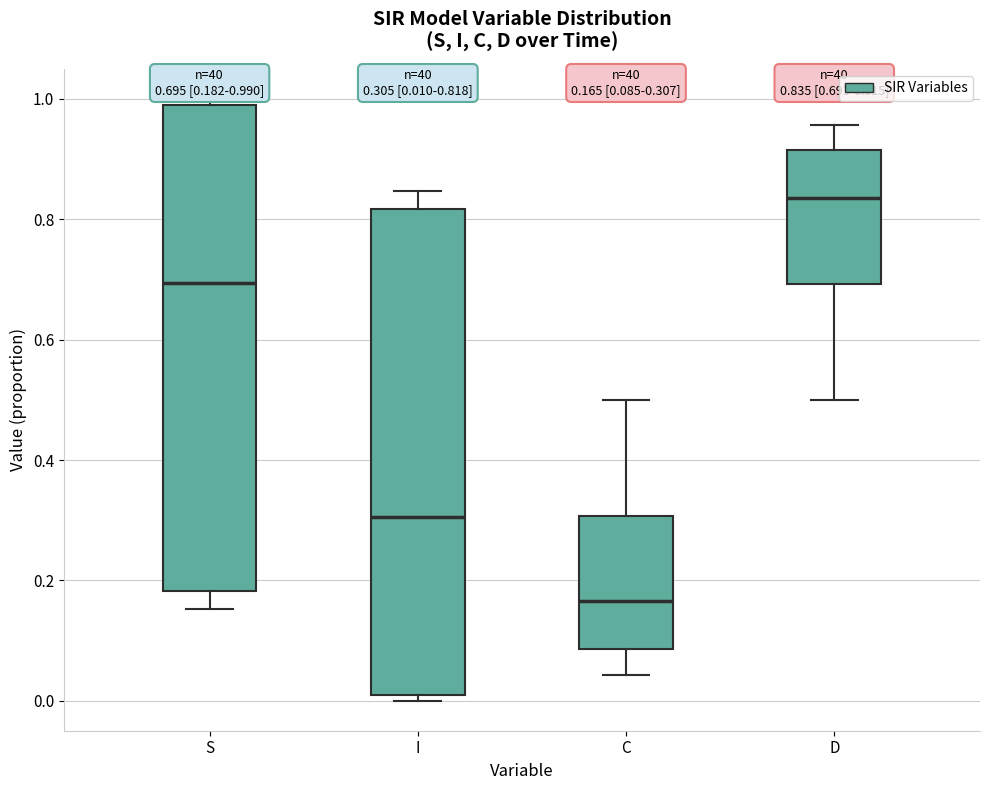

Which box has the lowest median line?

C